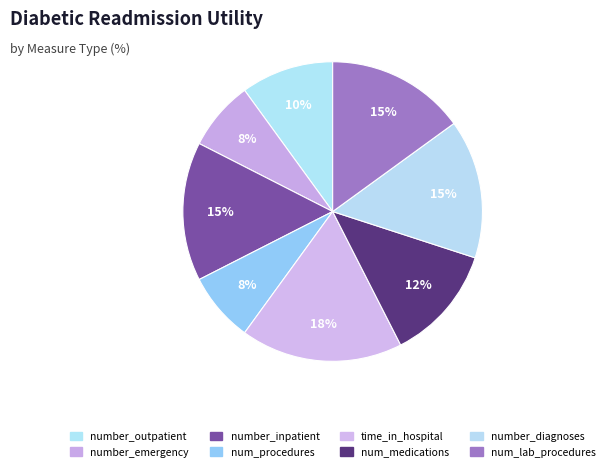

Is the sum of number_outpatient and number_inpatient greater than half?

No